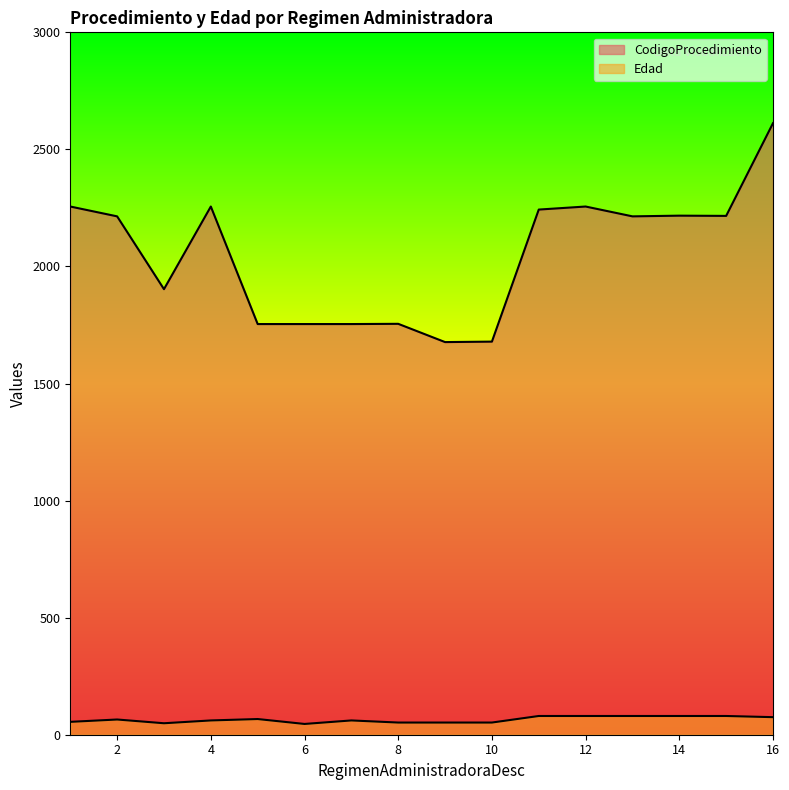

What are all the series names shown in the legend?

CodigoProcedimiento, Edad